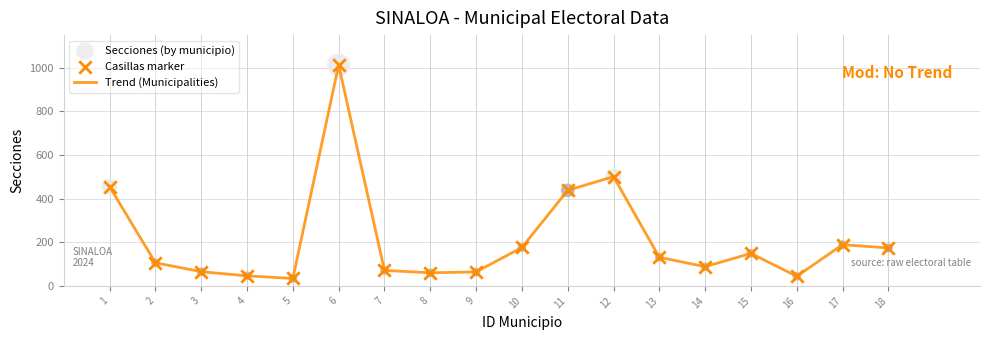

Approximately how many times larger is the value at 1 compared to 7?

6.4